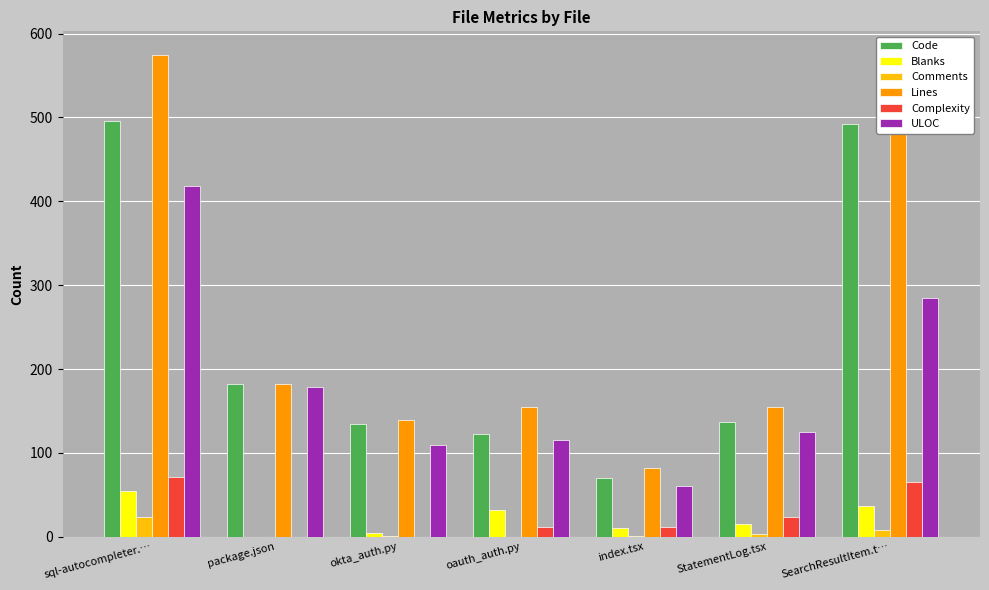

What is the maximum value for Lines?

574